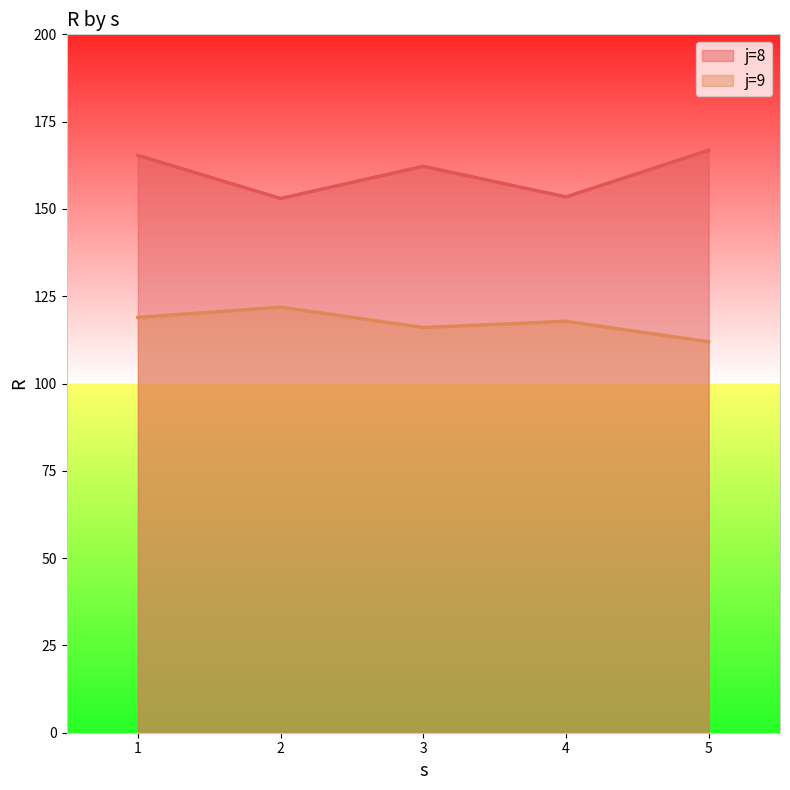

Between 3 and 5, which is larger?

5